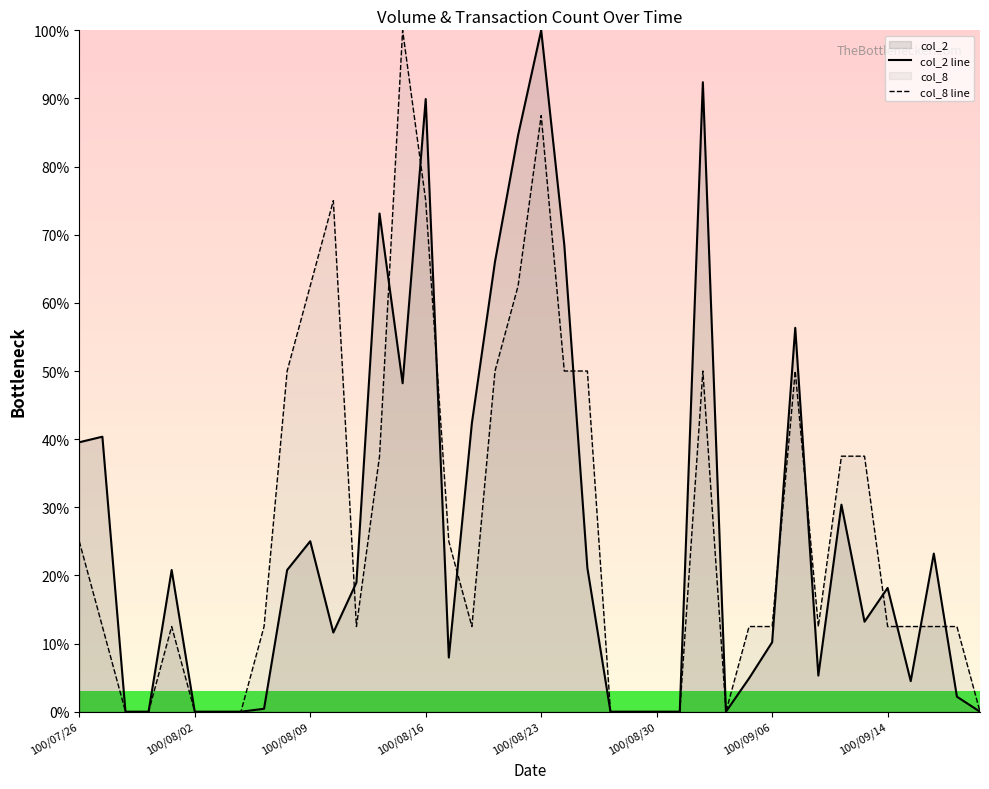

What are all the series names shown in the legend?

col_2 line, col_8 line